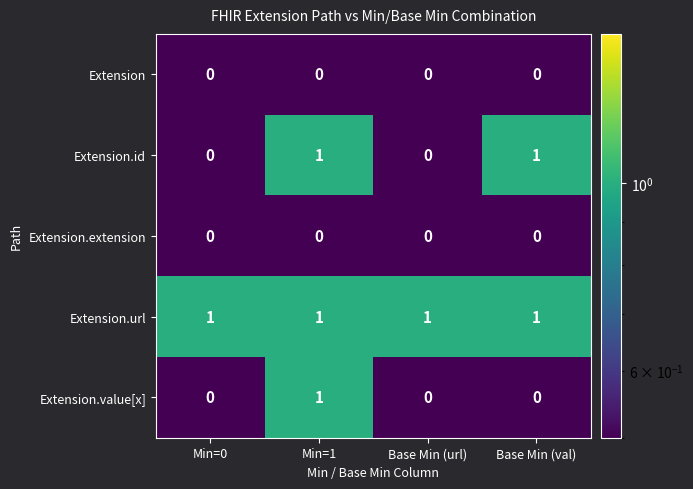

Reading left to right, what are all the values shown in this chart?

Extension: Min=0=0	Min=1=0	Base Min (url)=0	Base Min (val)=0
Extension.id: Min=0=0	Min=1=1	Base Min (url)=0	Base Min (val)=1
Extension.extension: Min=0=0	Min=1=0	Base Min (url)=0	Base Min (val)=0
Extension.url: Min=0=1	Min=1=1	Base Min (url)=1	Base Min (val)=1
Extension.value[x]: Min=0=0	Min=1=1	Base Min (url)=0	Base Min (val)=0